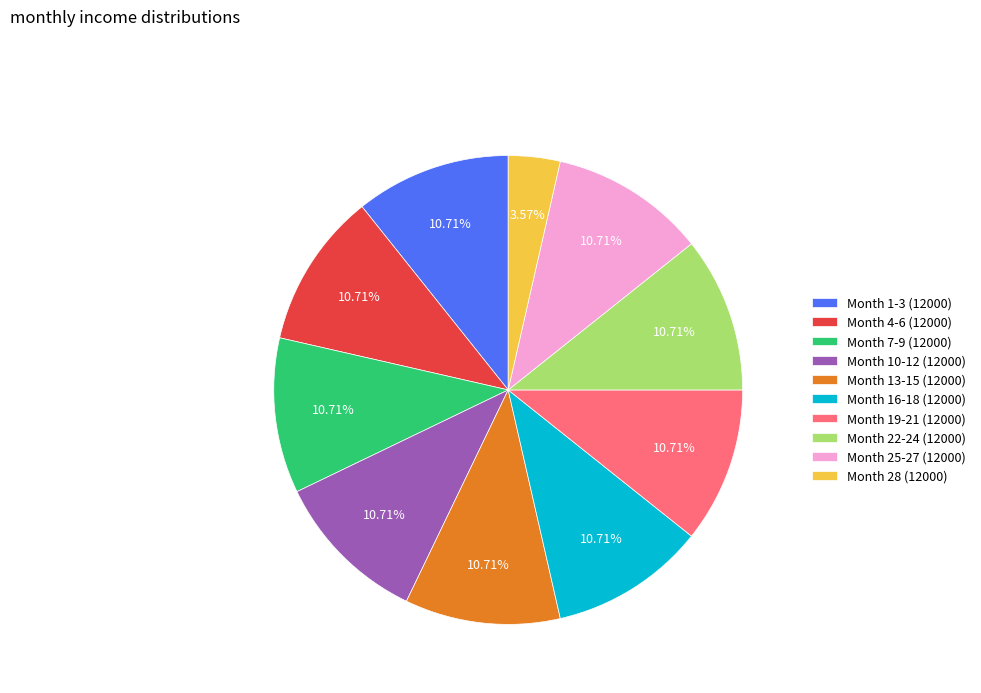

Does any single category account for the majority?

No